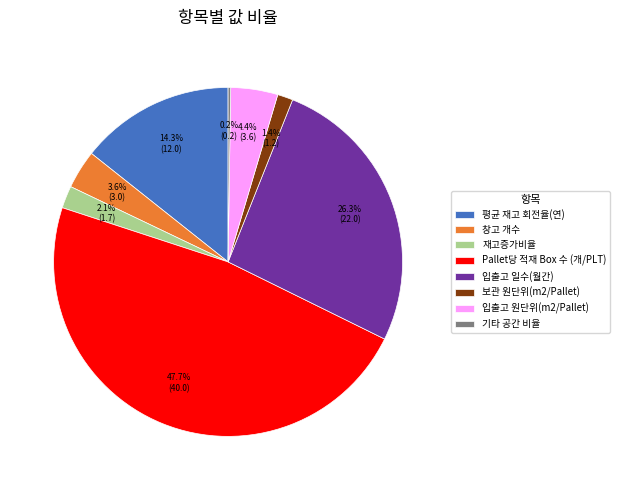

Does 입출고 원단위(m2/Pallet) represent more than half of the total?

No